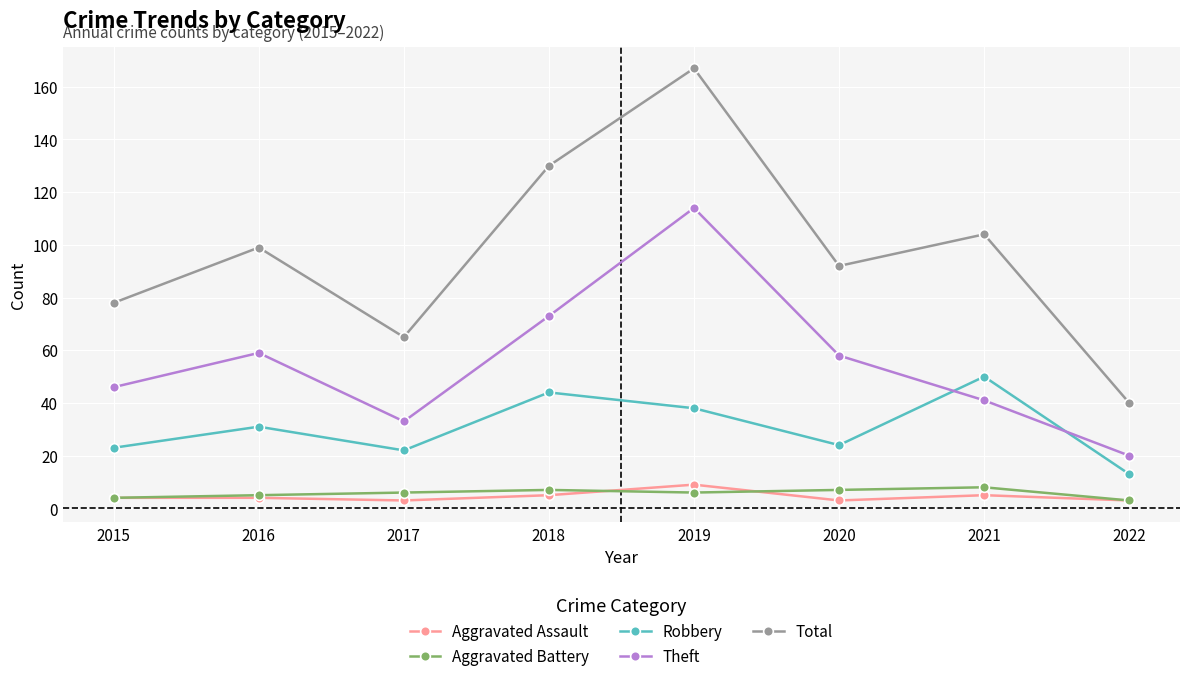

What is the average value of the Robbery series?

31